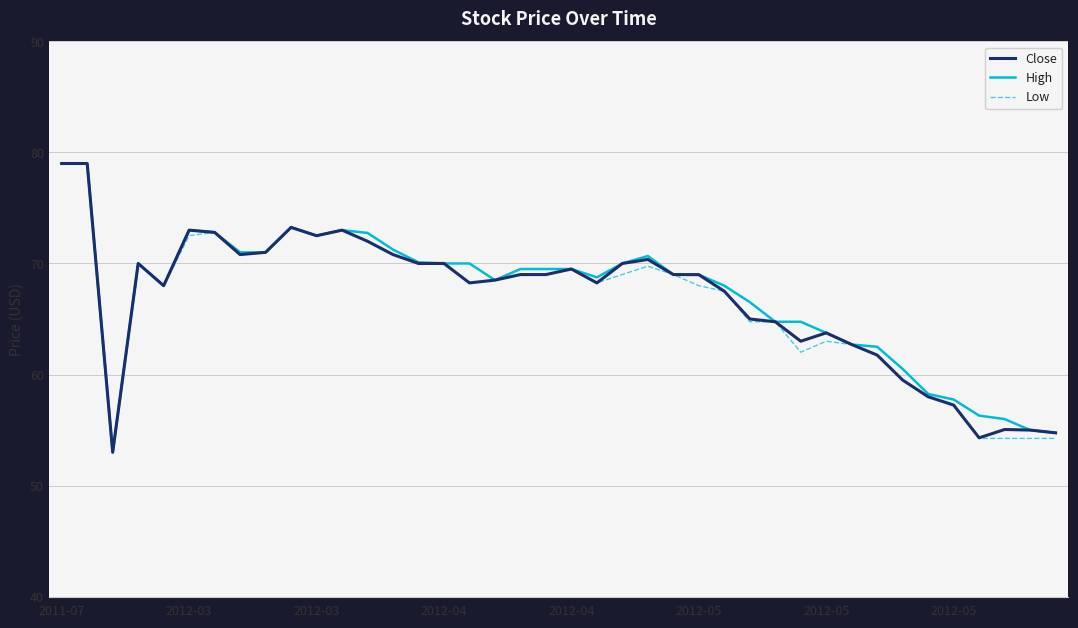

What is the maximum value shown in the chart?

79.0